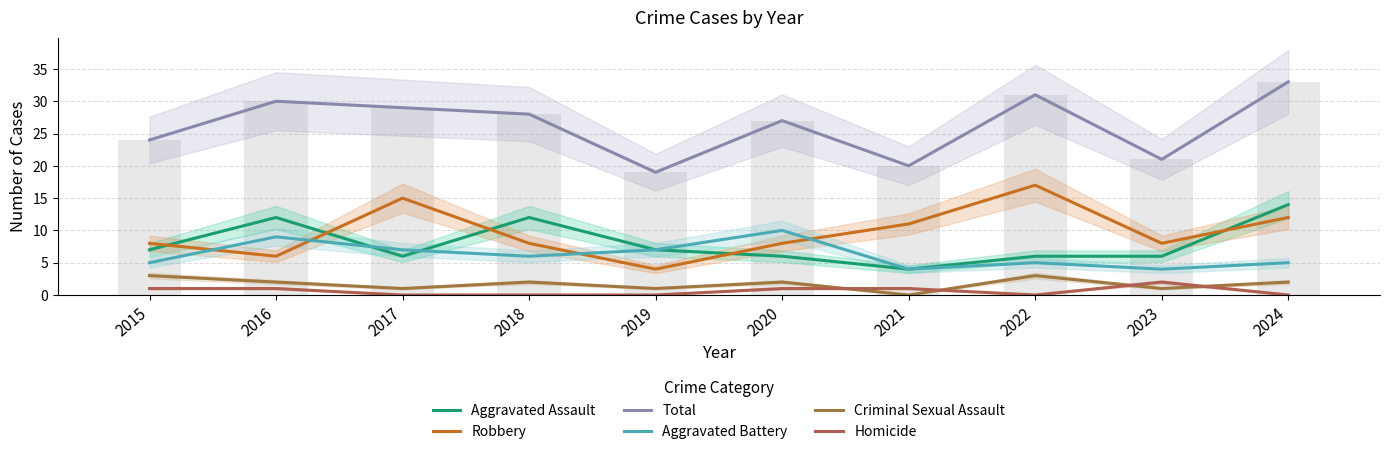

Which series has the largest range (max minus min)?

Total